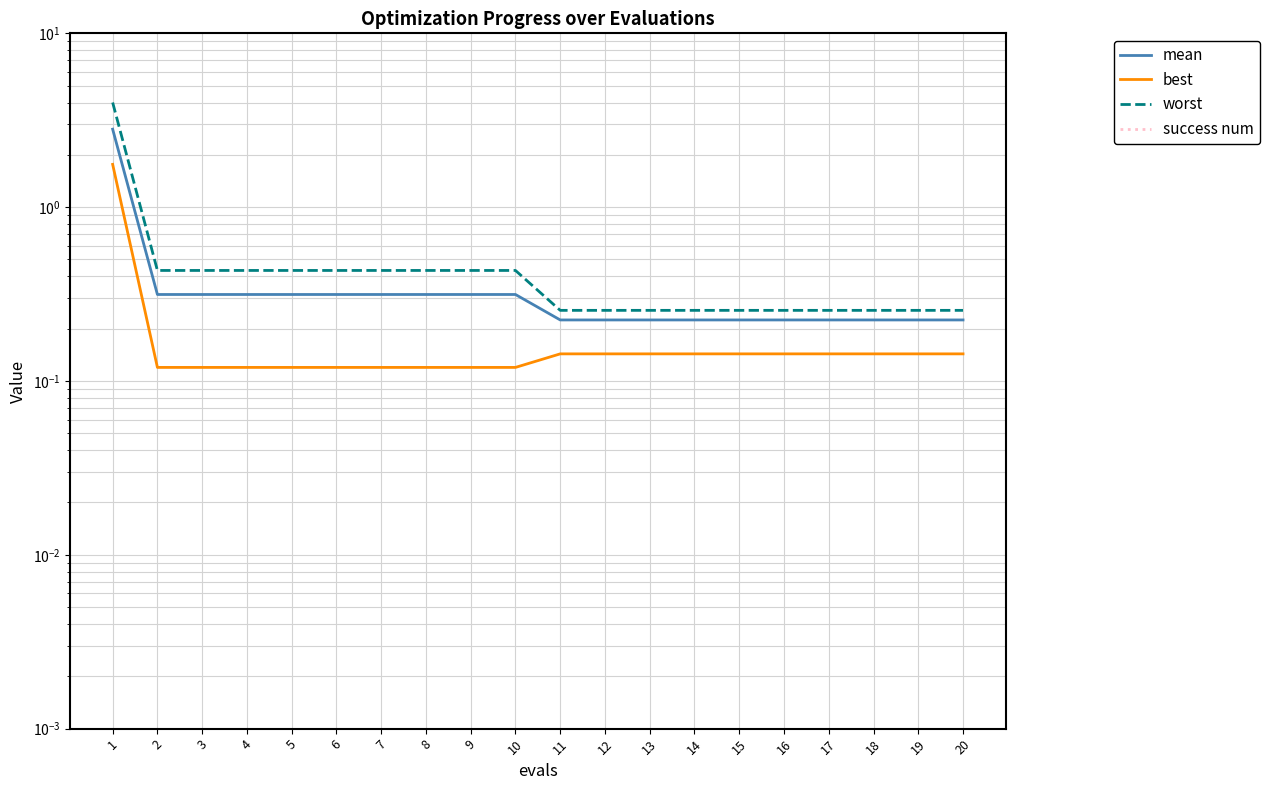

Where is mean nearest to the value 1?

2